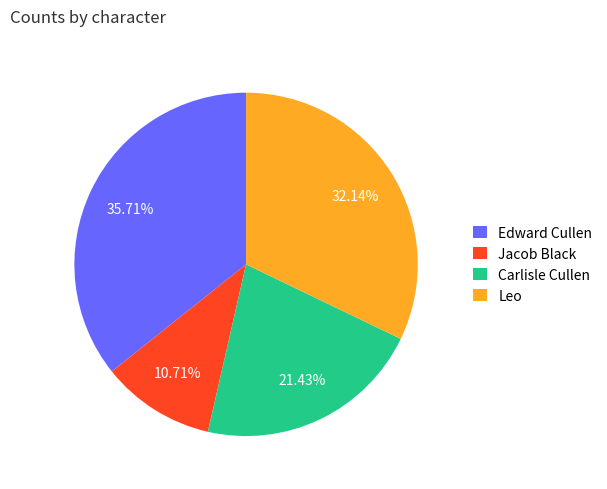

The Carlisle Cullen slice represents 29% of the pie. True or false?

False